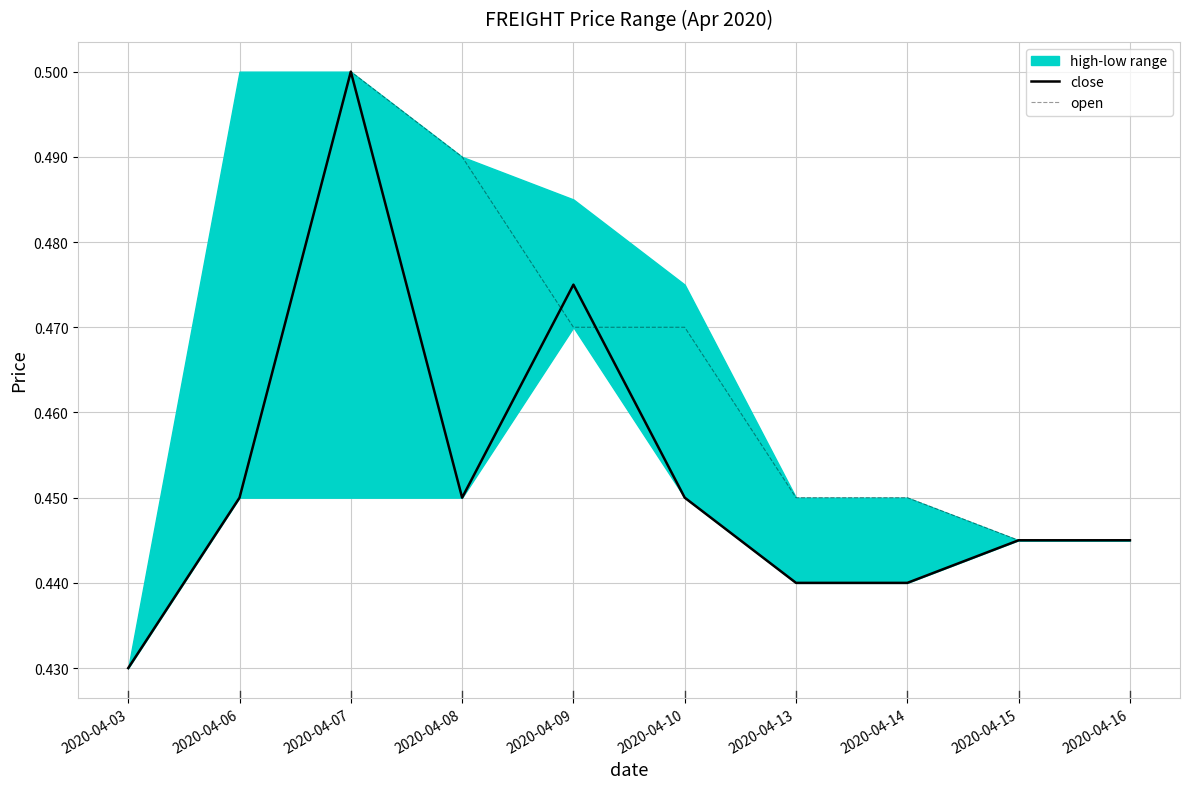

Count the close values in the range 0 to 1.

10